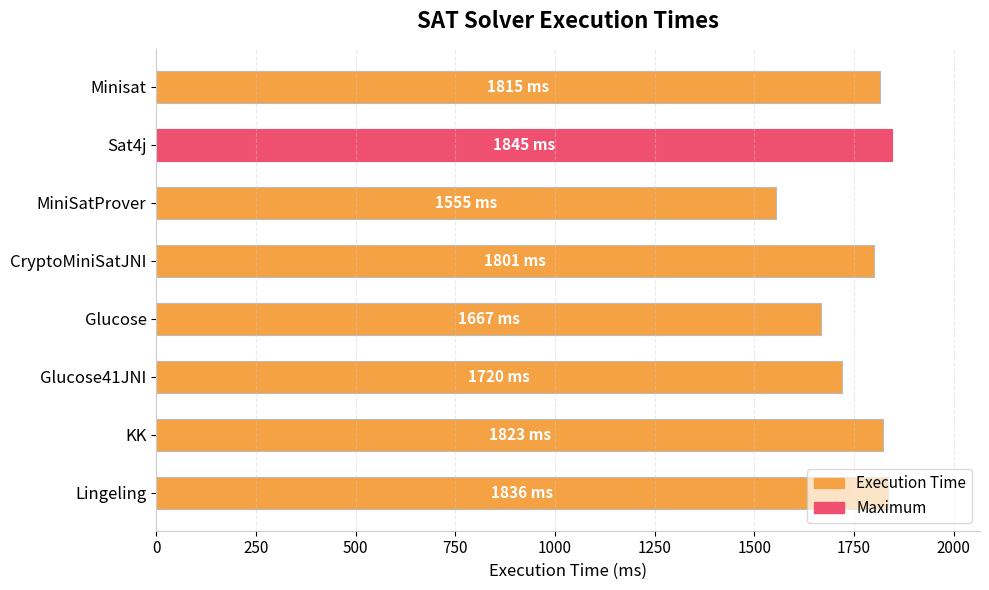

How many data points does each series have?

8